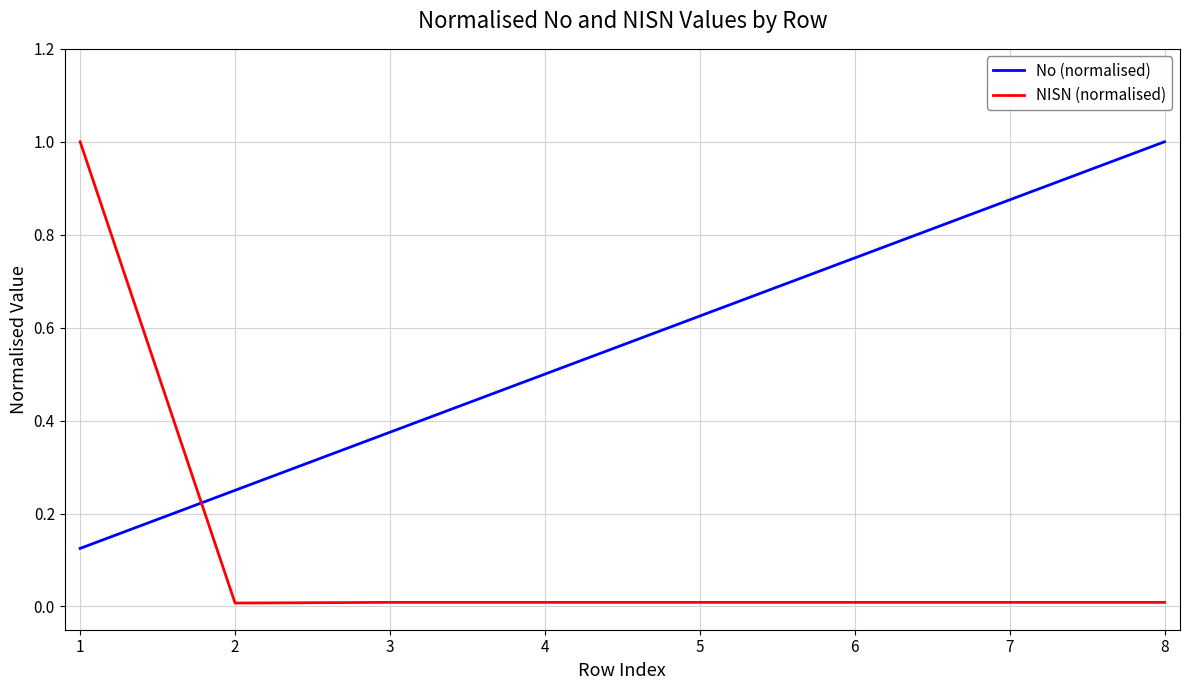

What is the maximum value for No (normalised)?

1.0